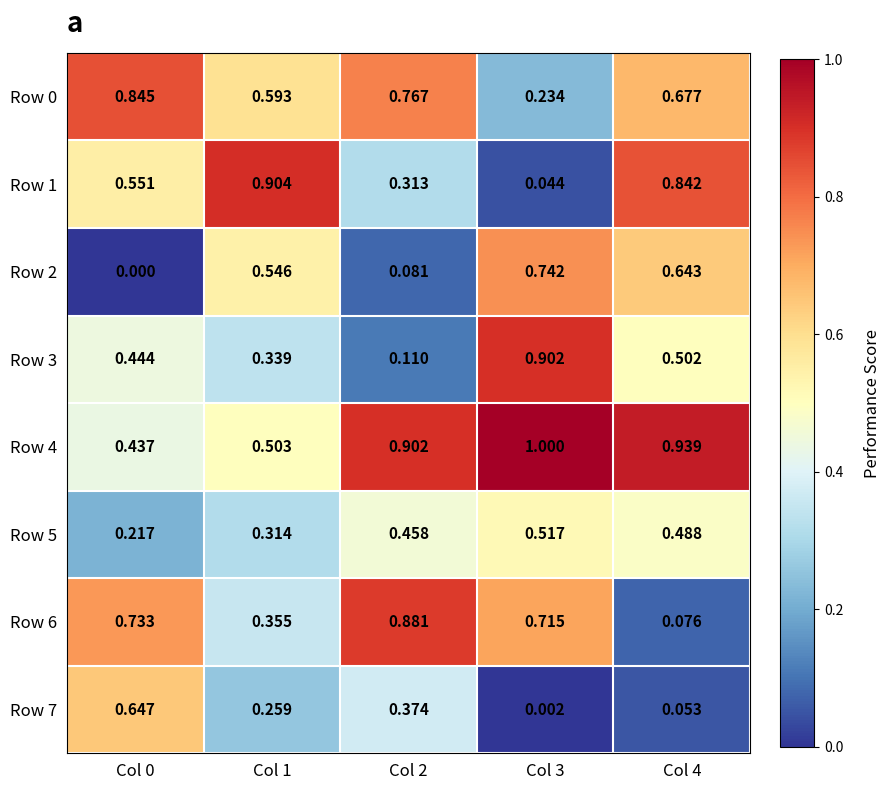

Is the value of Row 6 at Col 4 greater than the value of Row 0 at Col 1?

No